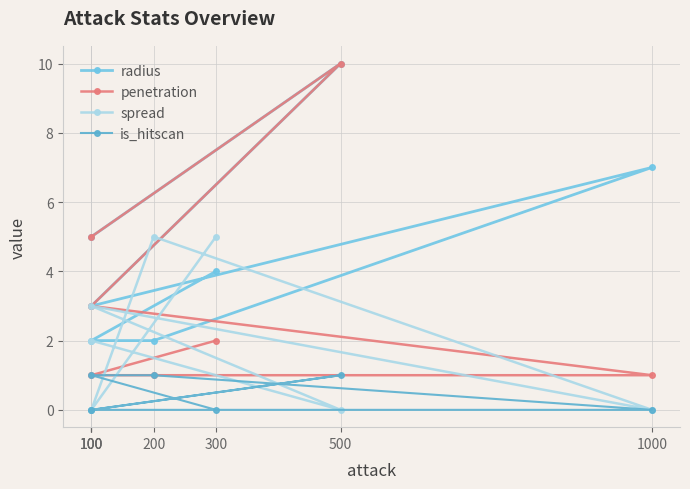

Which label corresponds to the smallest value in the chart?

500